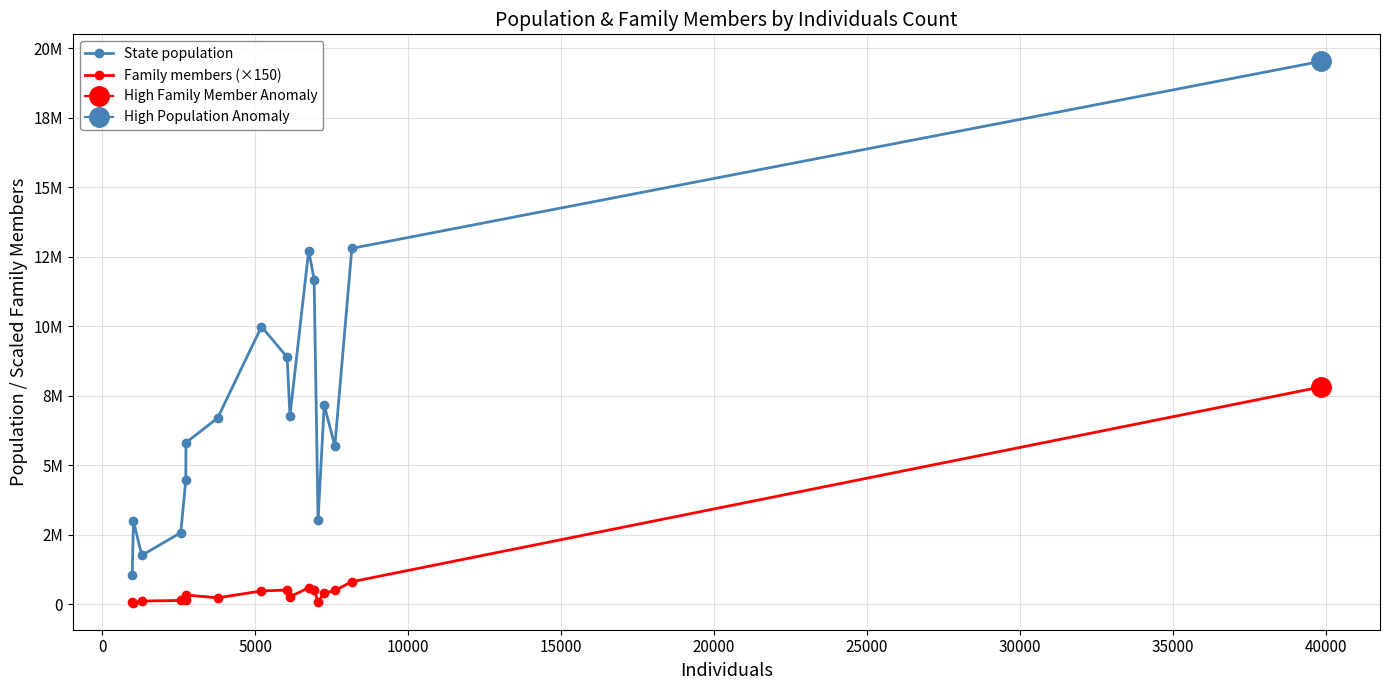

Reading left to right, extract all data points from this chart.

State population: 1060665	2981020	1750536	2570000	4461153	5807406	6695497	9984072	8886025	6771631	12723071	11676341	3027341	7158024	5691287	12800922	19530351
Family members (×150): 63300	49200	107250	129600	142950	325050	222300	471300	502500	261600	583650	498000	72900	390900	487500	802350	7810500